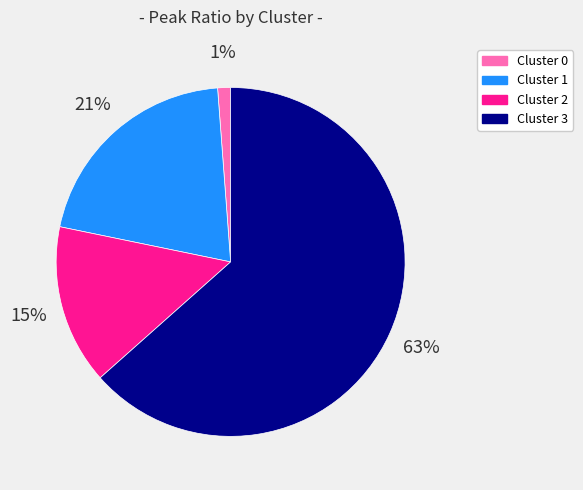

Is it true that Cluster 3 is 70% of the pie?

False